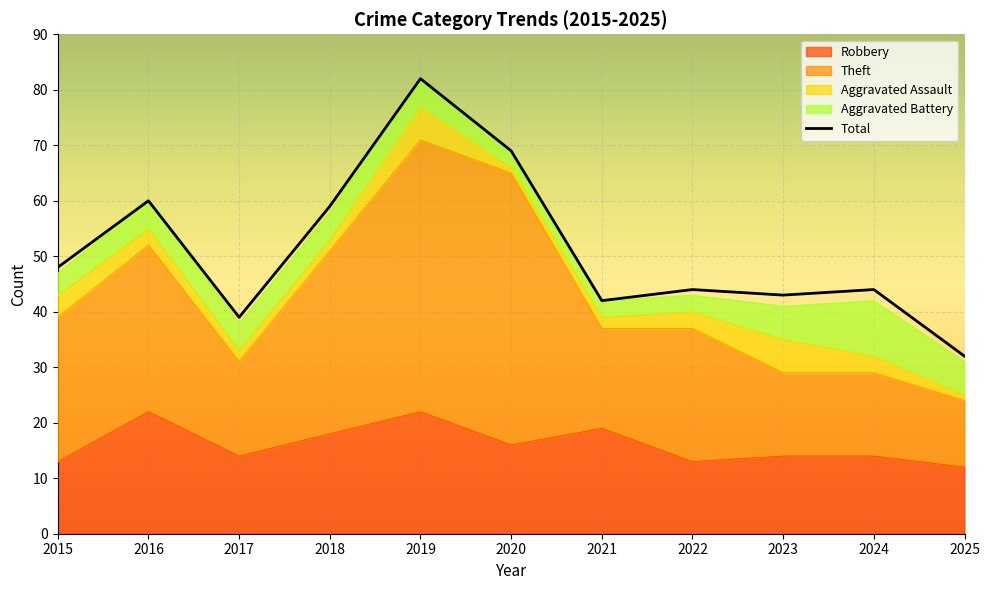

True or false: the data shows 53 at 2025.

False